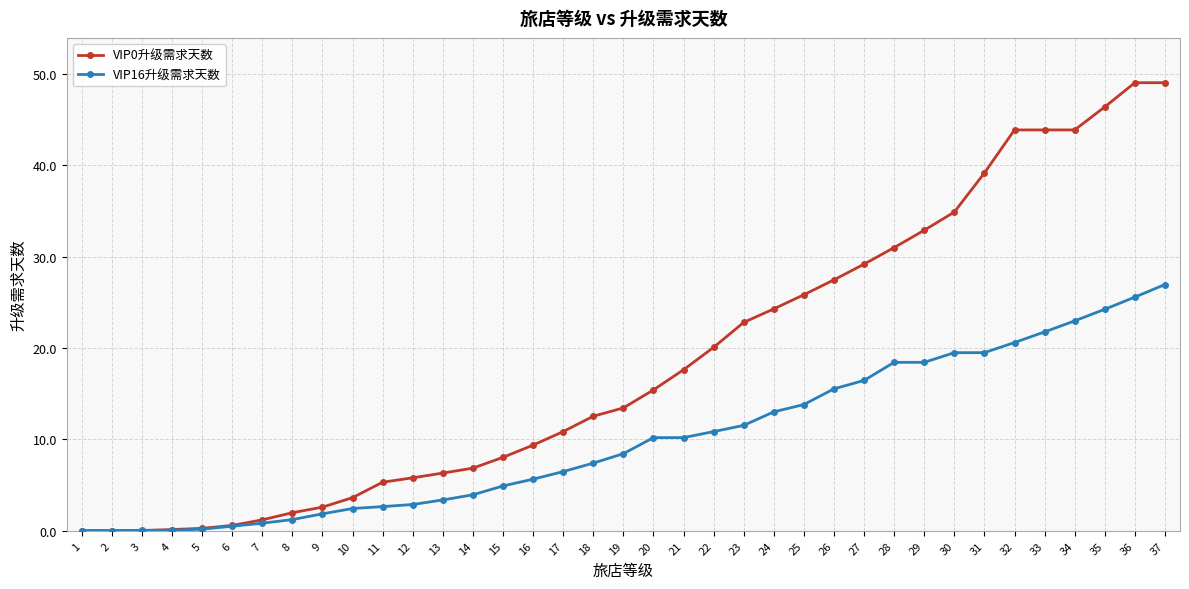

What is the value of the VIP0升级需求天数 point at the 8th from the left?

2.0